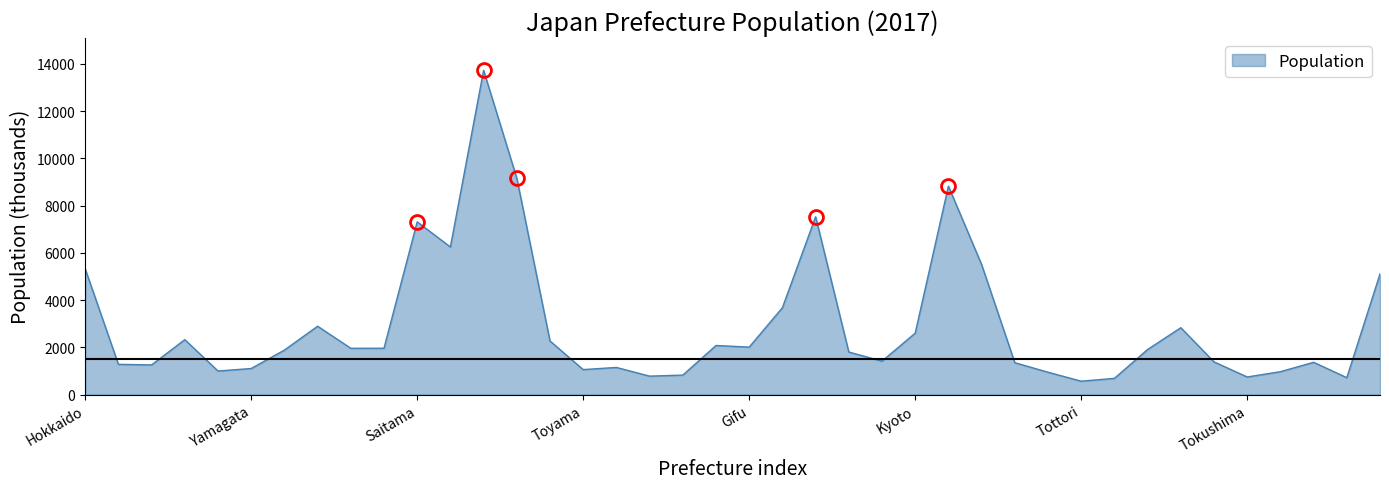

What is the greatest value displayed?

13724